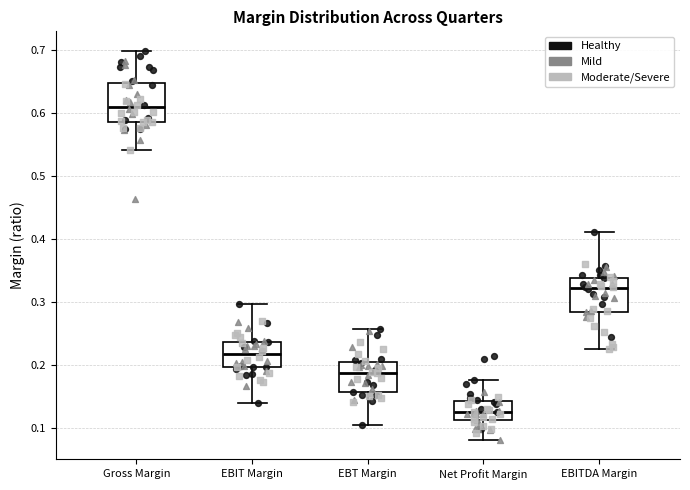

Reading left to right, read every box against the y-axis: the position of its median line, the range the box covers, and the ends of its whiskers. The values are not printed on the chart, so give them approximately, as read against the axis.

Gross Margin: median 0.61, box 0.59 to 0.65, whiskers 0.54 to 0.70
EBIT Margin: median 0.22, box 0.20 to 0.24, whiskers 0.14 to 0.30
EBT Margin: median 0.19, box 0.16 to 0.20, whiskers 0.11 to 0.26
Net Profit Margin: median 0.13, box 0.11 to 0.14, whiskers 0.08 to 0.18
EBITDA Margin: median 0.32, box 0.29 to 0.34, whiskers 0.23 to 0.41